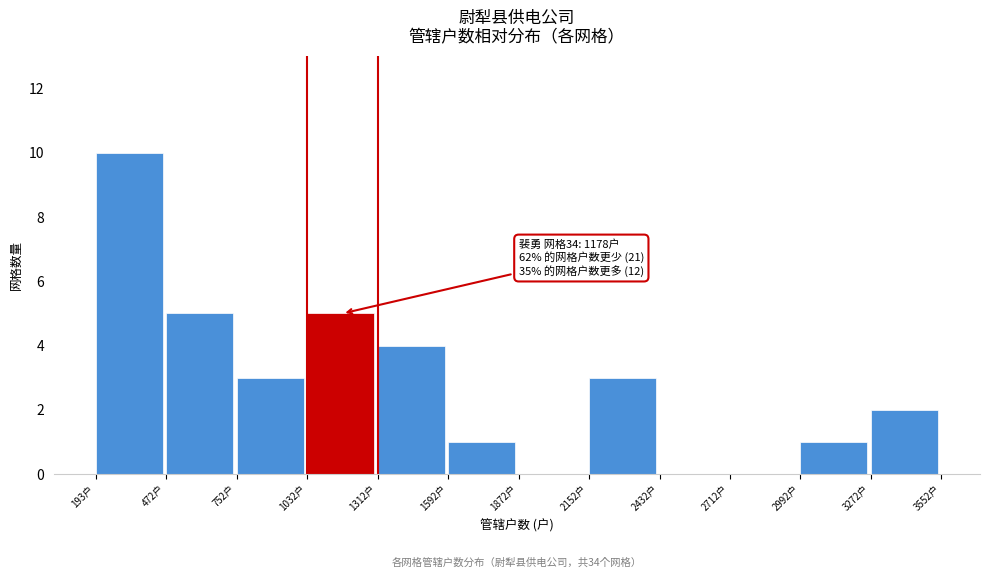

Over which range of the x-axis is the bar tallest?

200 to 450